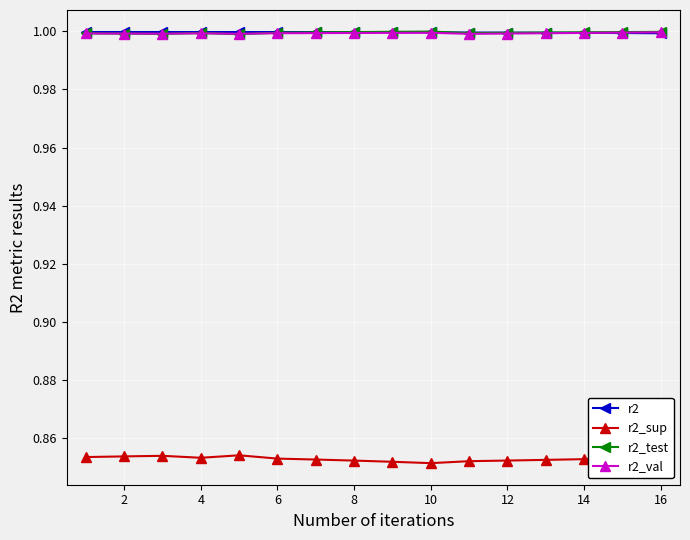

True or false: r2_sup and r2 cross at least once.

False